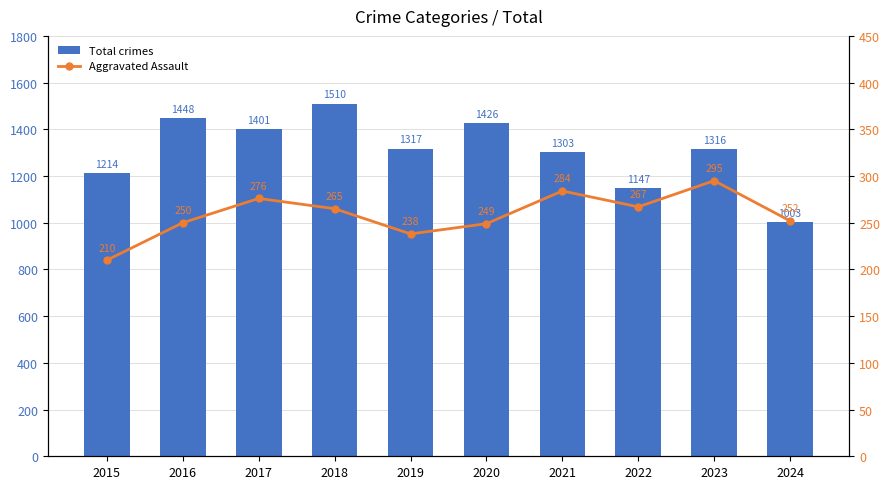

What is the value of the Aggravated Assault bar at the 10th from the left?

252